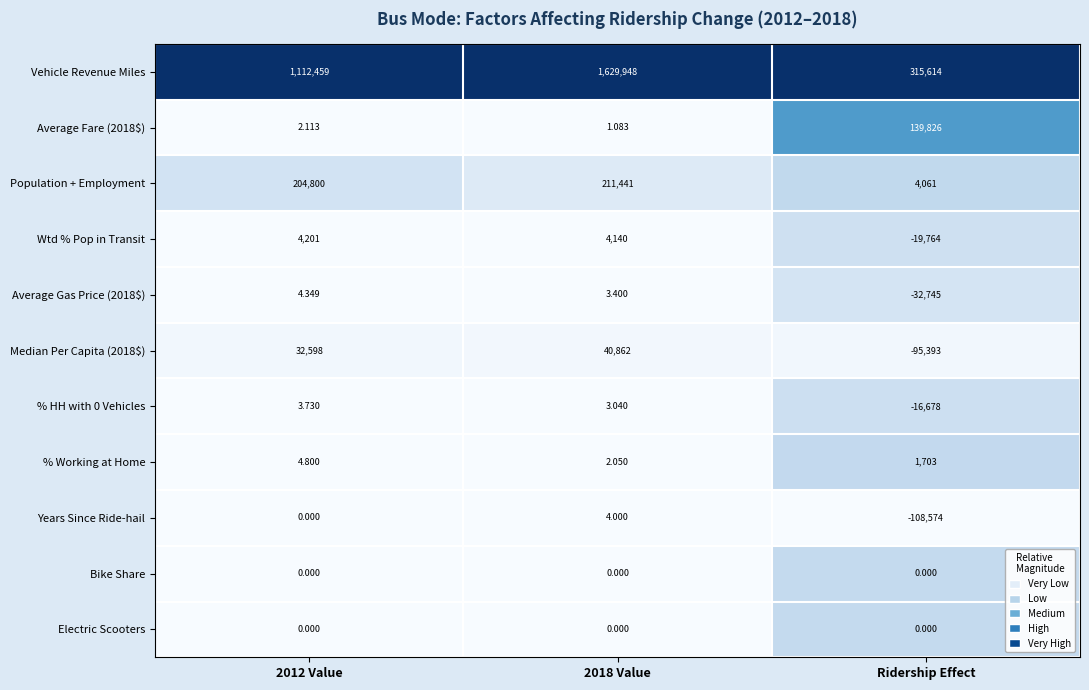

At which label does % Working at Home reach its peak?

Ridership Effect